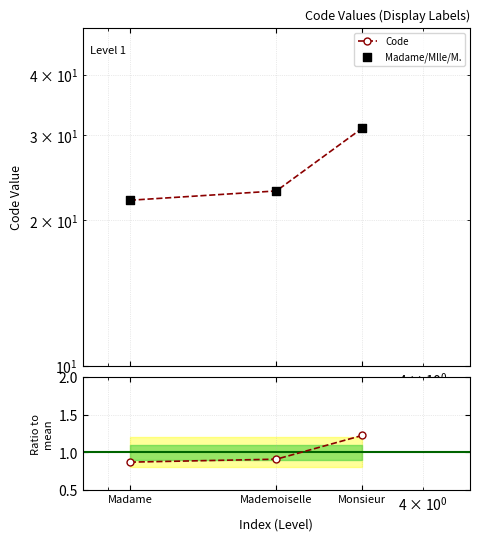

Approximately how many times larger is the value at Mademoiselle compared to Madame?

1.0